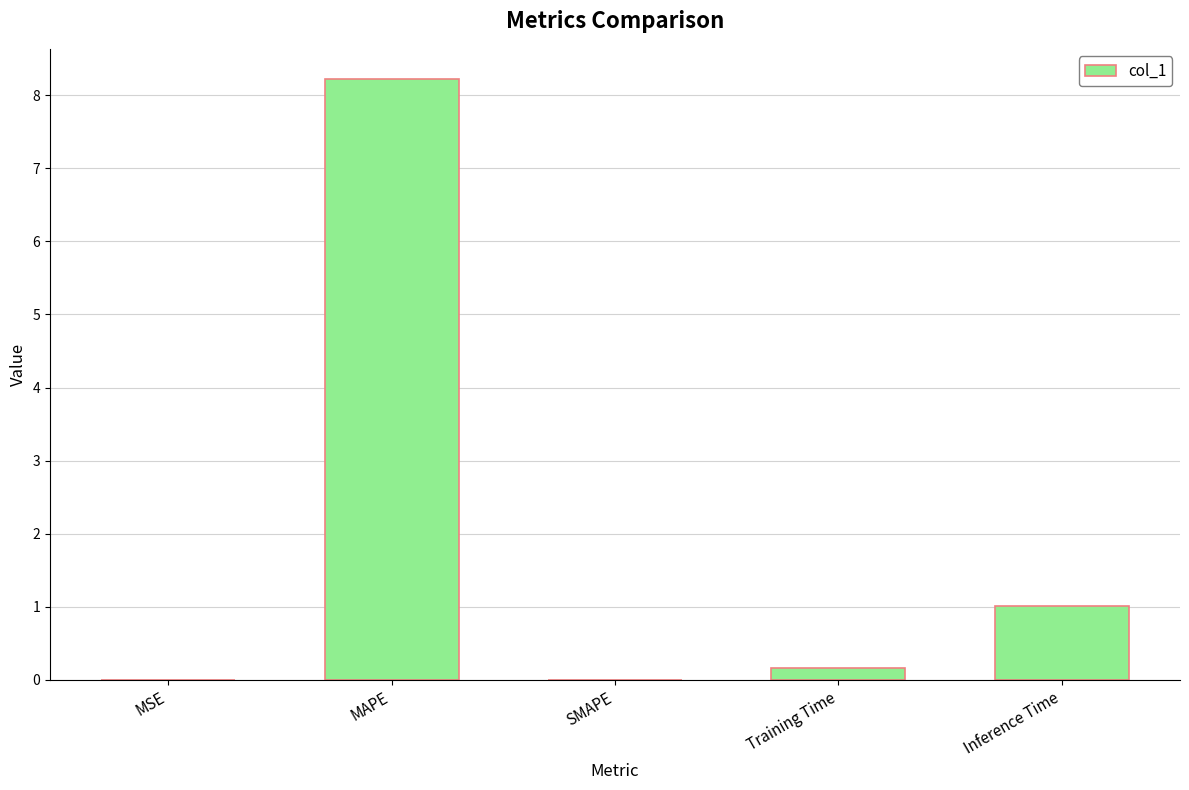

What is the sum of all values?

9.4